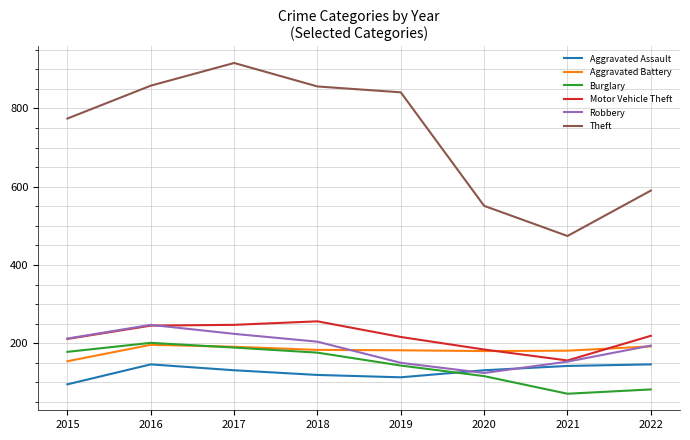

What value does the Burglary series have at 2022, to the nearest 10?

80